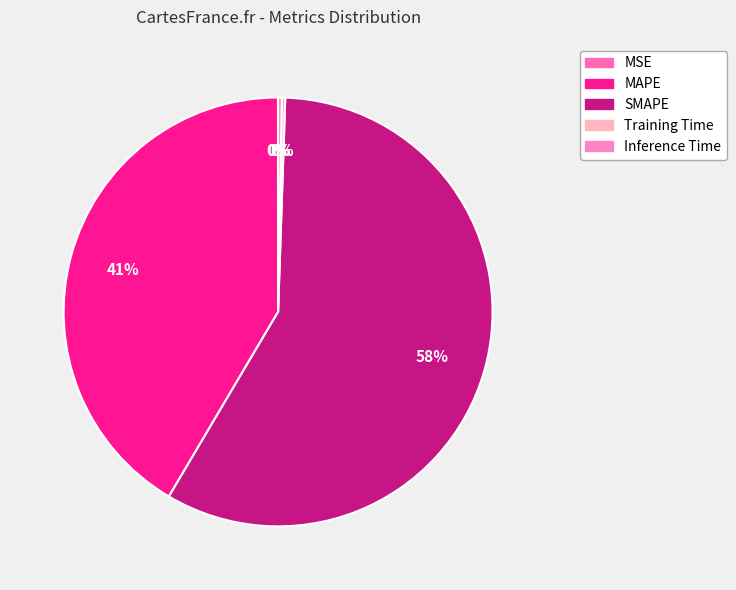

What is the total percentage of MSE and Training Time?

0.3%